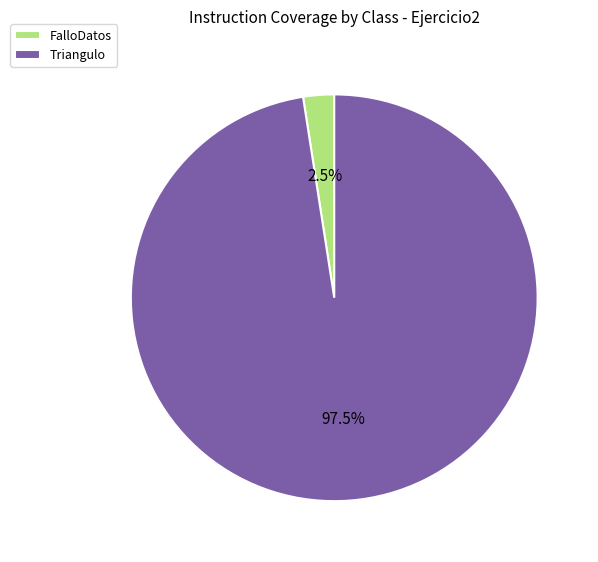

Is the sum of FalloDatos and Triangulo greater than half?

Yes